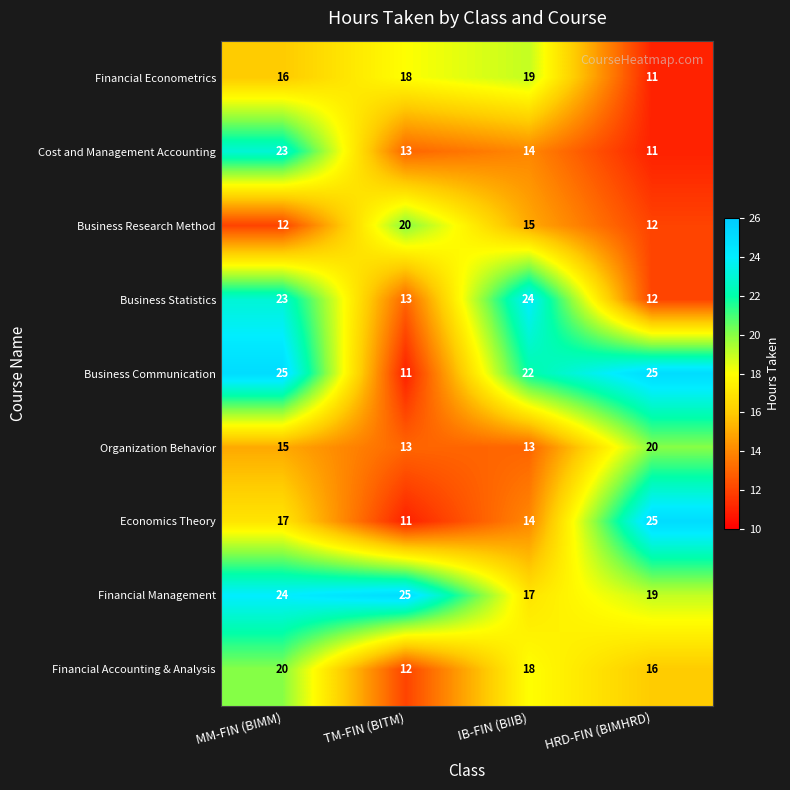

What is the sum of all Business Statistics values?

72